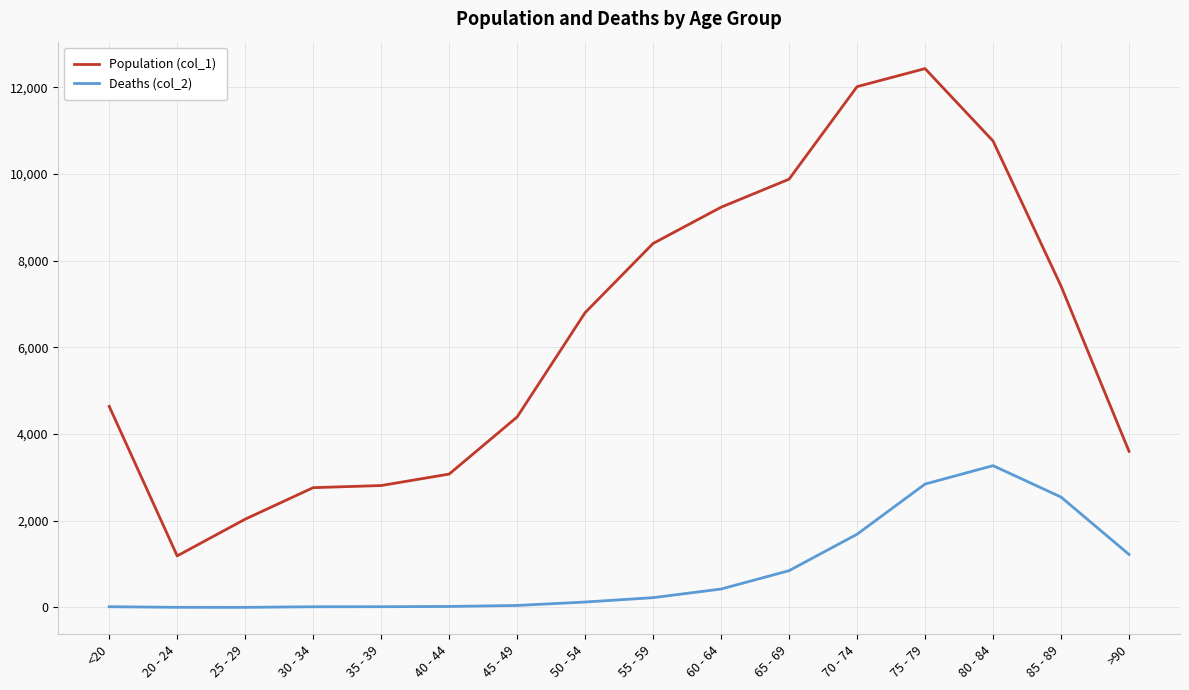

What is the highest value of the Deaths (col_2) series?

3273